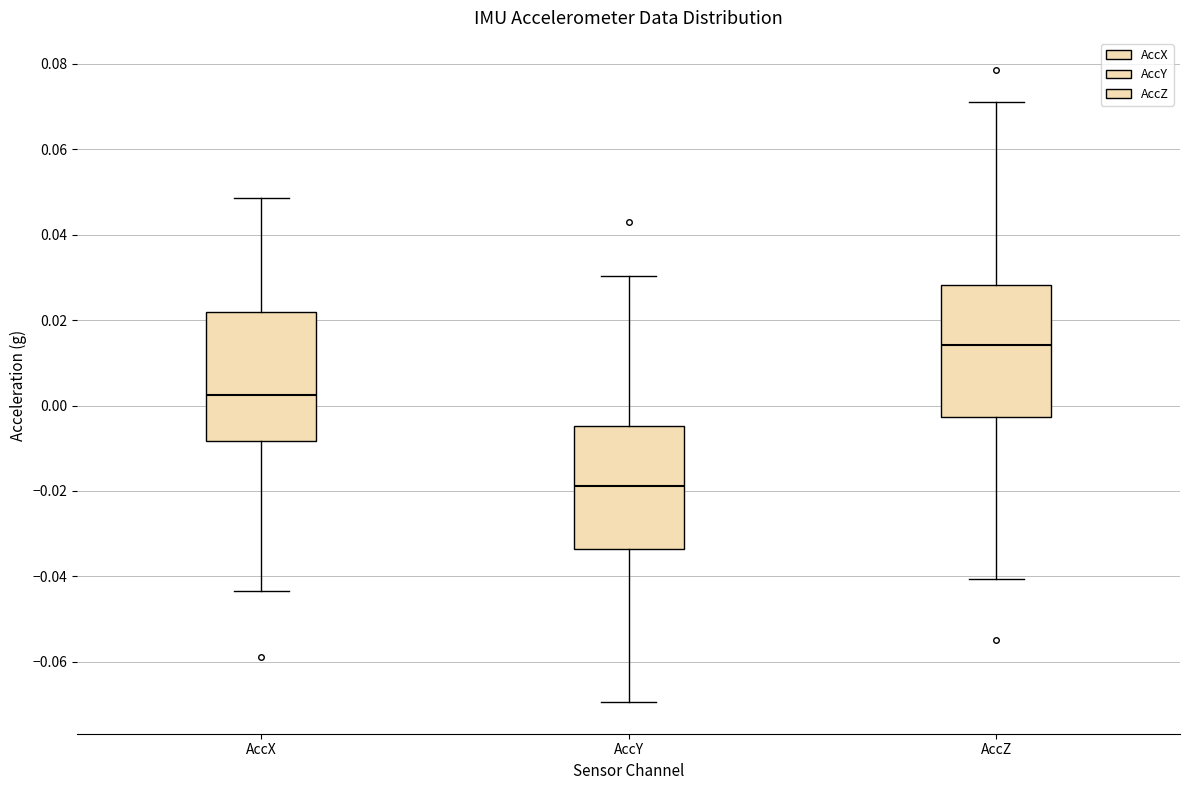

Reading left to right, transcribe this box plot: for each box, give where its median line is, the range the box spans, and where its two whiskers end, as read against the y-axis. The values are not printed on the chart, so give them approximately, as read against the axis.

AccX: median 0.002, box -0.008 to 0.022, whiskers -0.044 to 0.048
AccY: median -0.018, box -0.034 to -0.004, whiskers -0.070 to 0.030
AccZ: median 0.014, box -0.002 to 0.028, whiskers -0.040 to 0.072